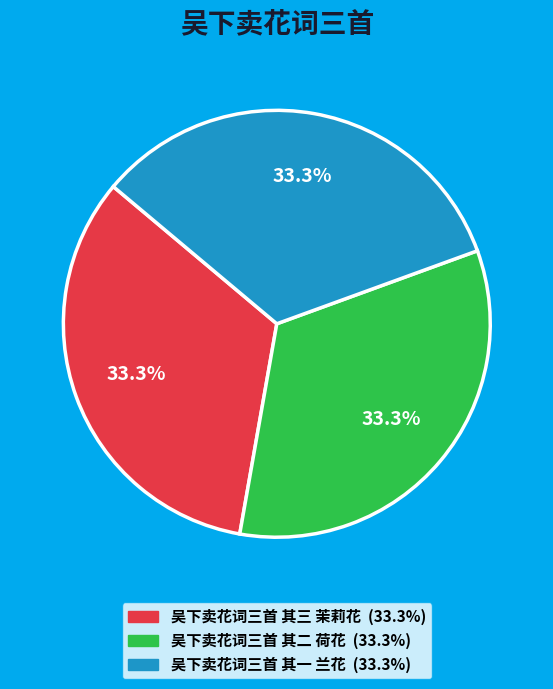

What is the total percentage of 吴下卖花词三首 其二 荷花 and 吴下卖花词三首 其一 兰花?

66.7%